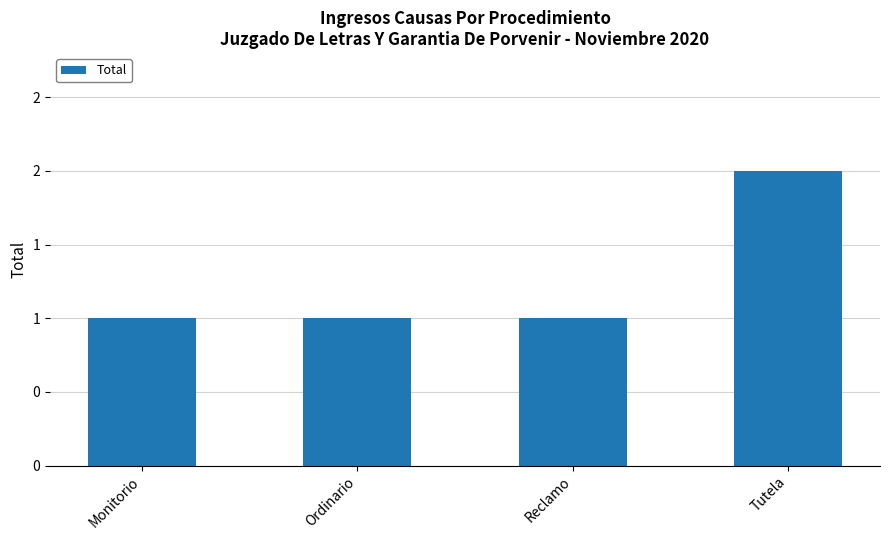

What is the difference between the maximum and minimum values?

1